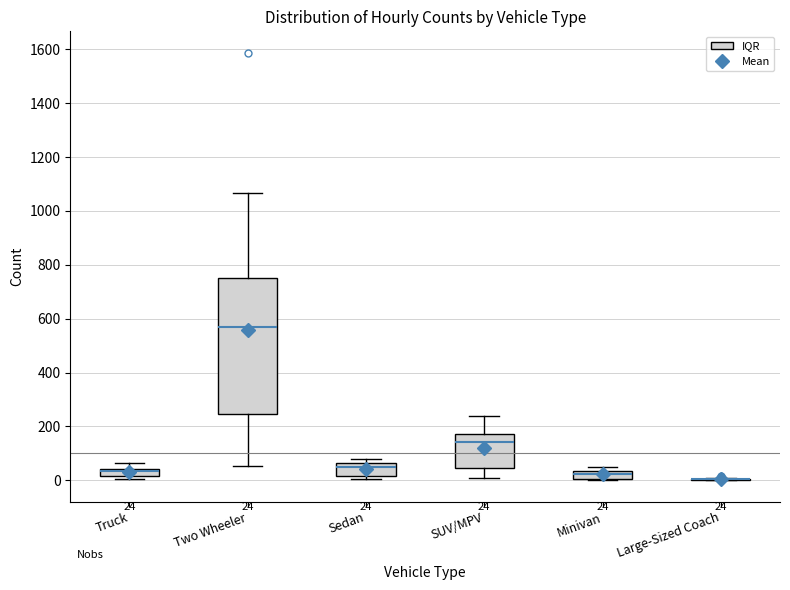

Which box is the tallest, from its lower edge to its upper edge?

Two Wheeler